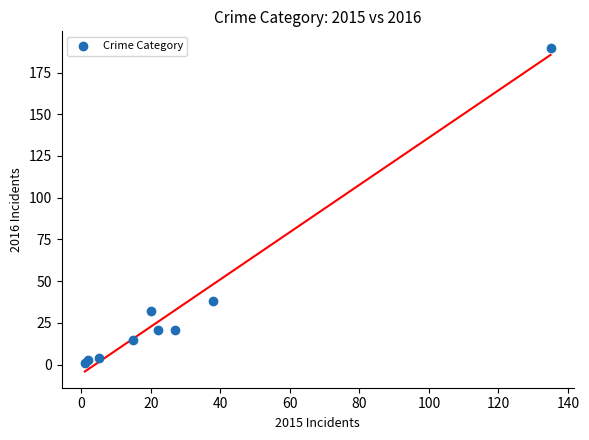

What Y value in the scatter plot is closest to 95?

38